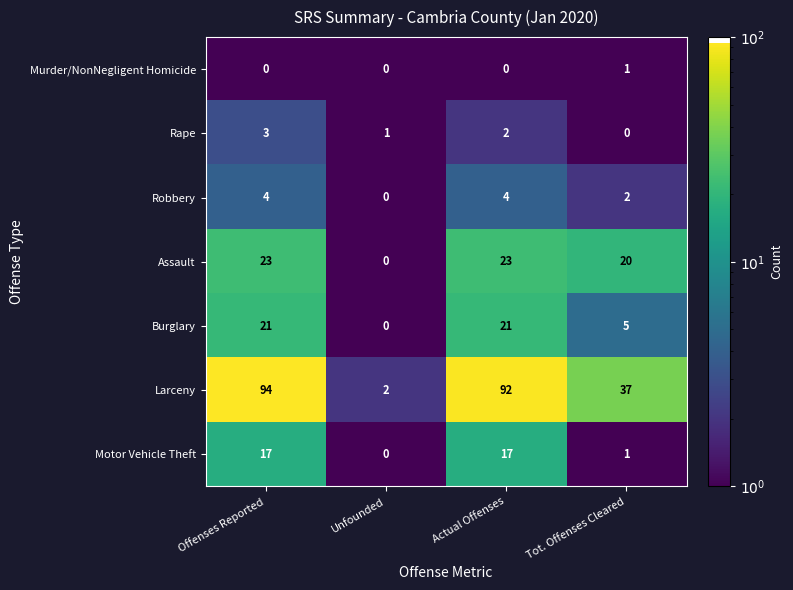

What is the highest value of the Robbery series?

4